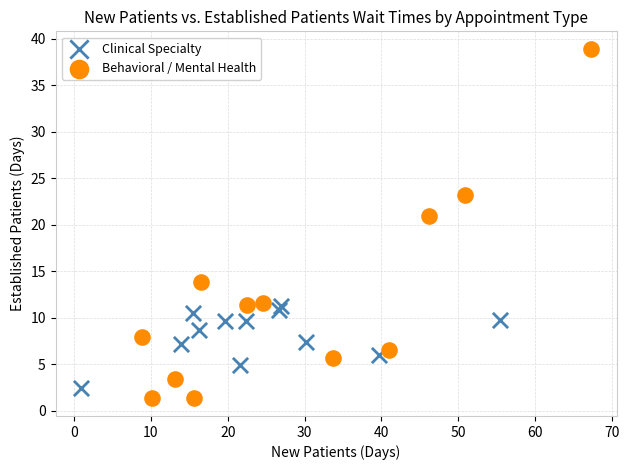

Which series contains the lowest Y value?

Behavioral / Mental Health